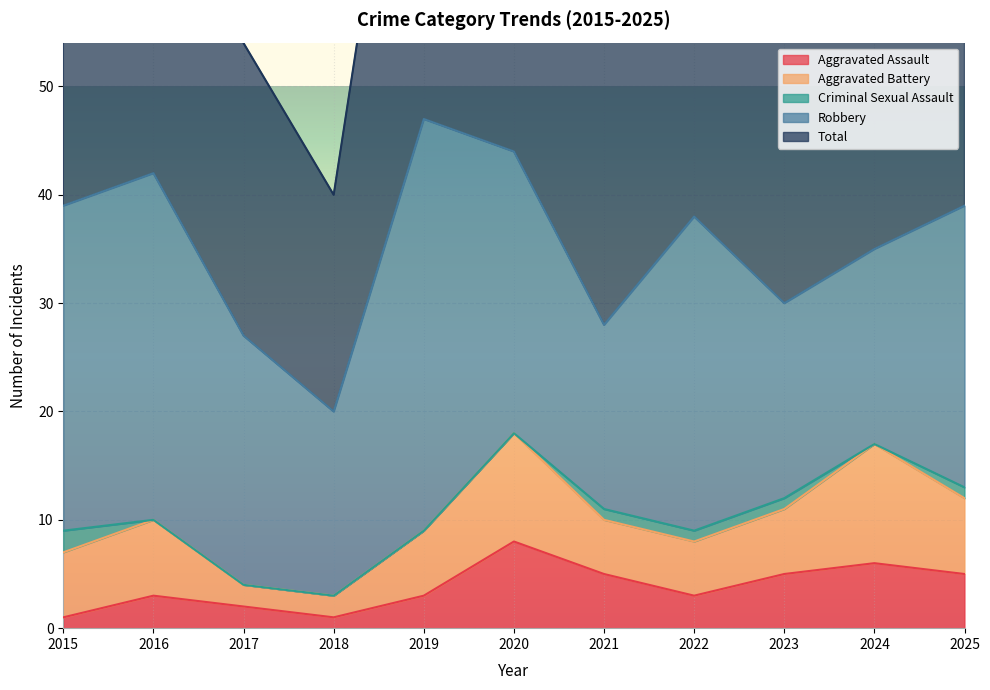

What is the sum of all Total values?

390